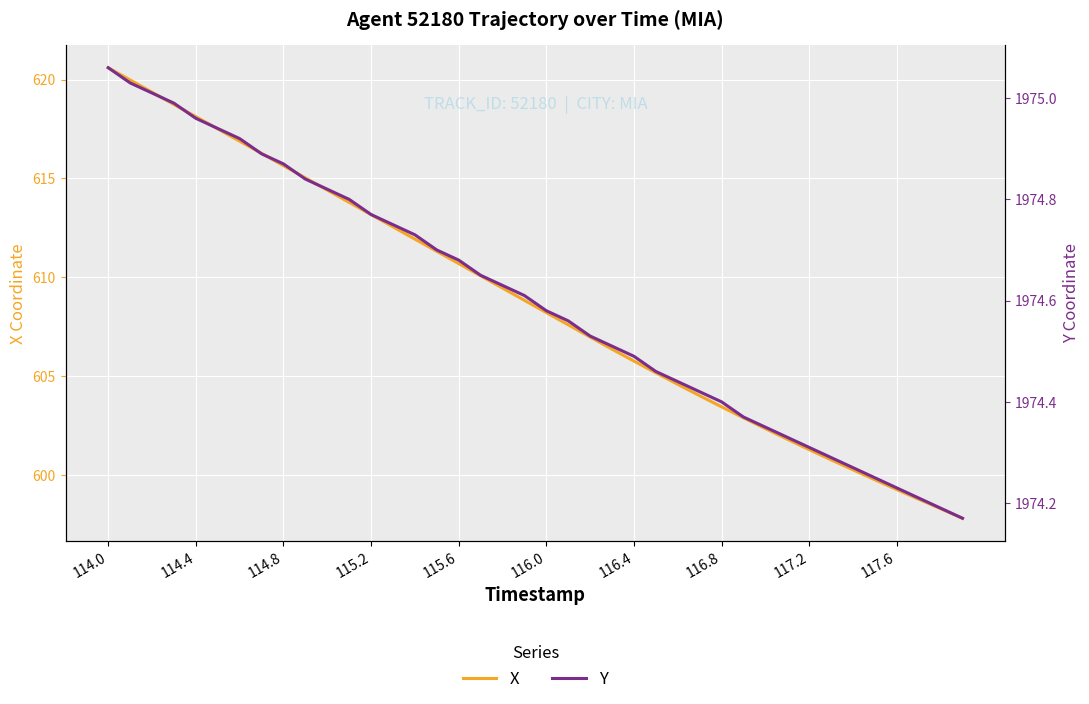

Which series has the widest spread of values?

X